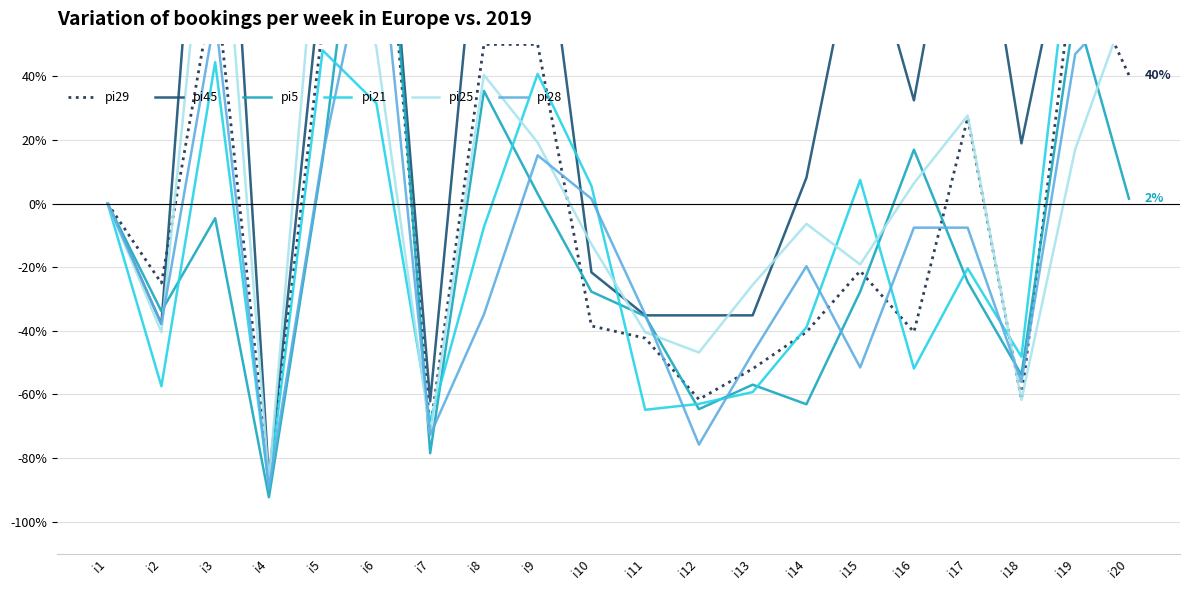

At i4, list the series in order from largest to smallest.

pi45, pi29, pi25, pi21, pi28, pi5